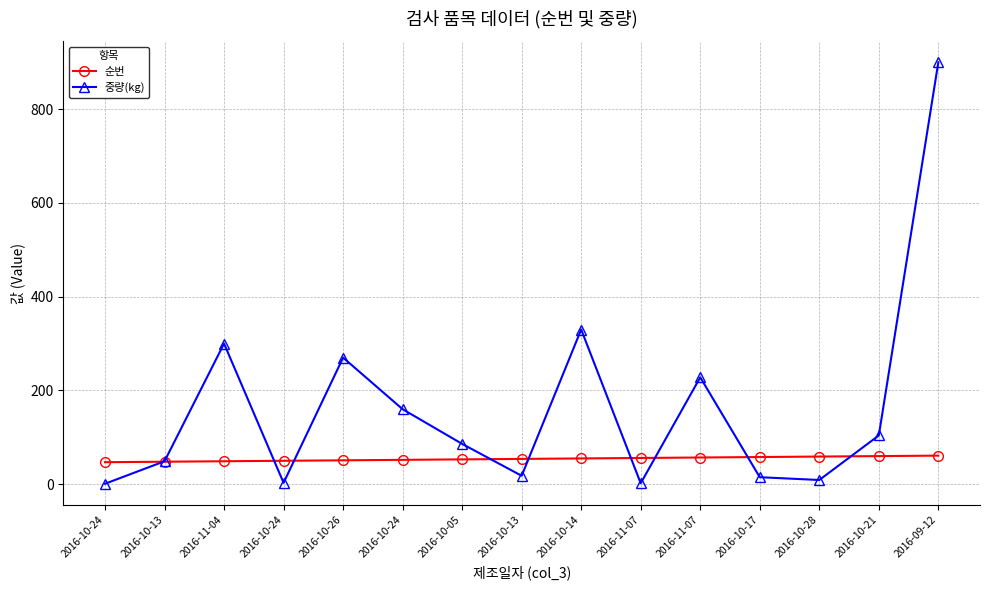

How many values in the 순번 series are below 54?

7